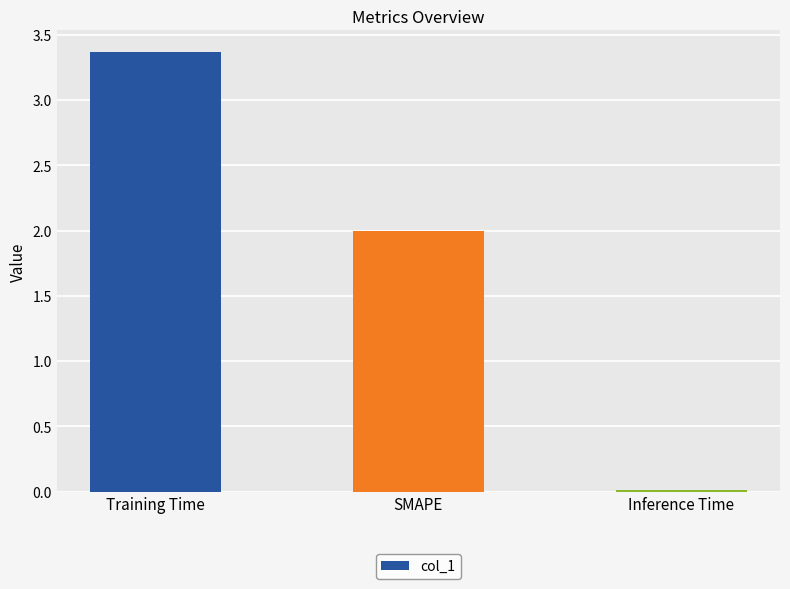

Rank the categories by value from lowest to highest.

Inference Time, SMAPE, Training Time